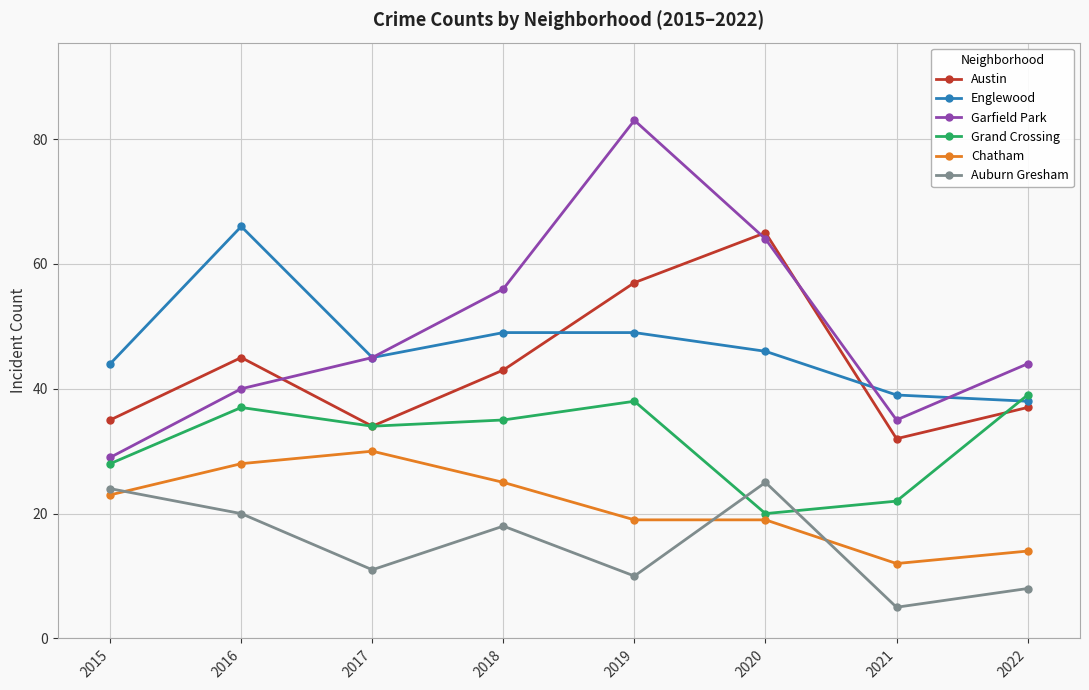

How many lines are shown in the chart?

6